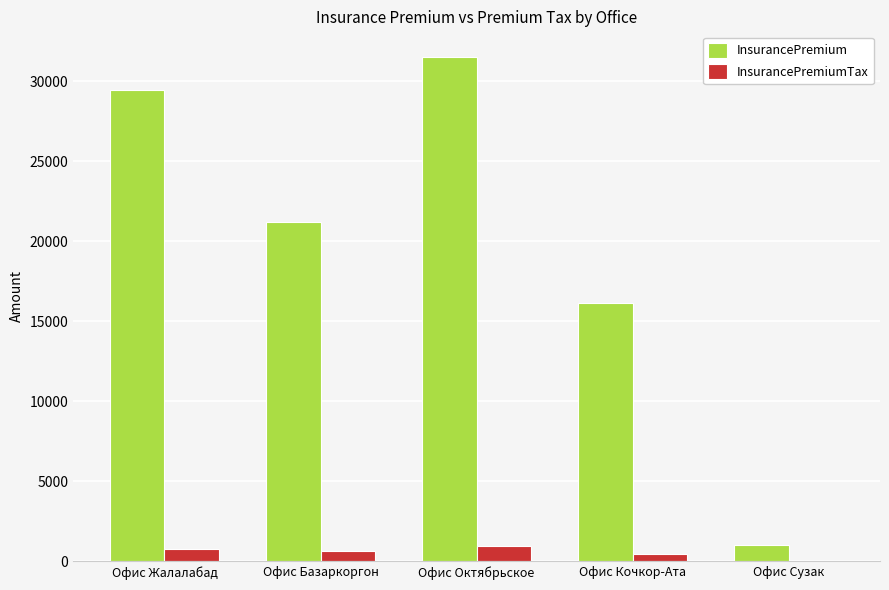

What is the average value of the InsurancePremiumTax series?

575.3